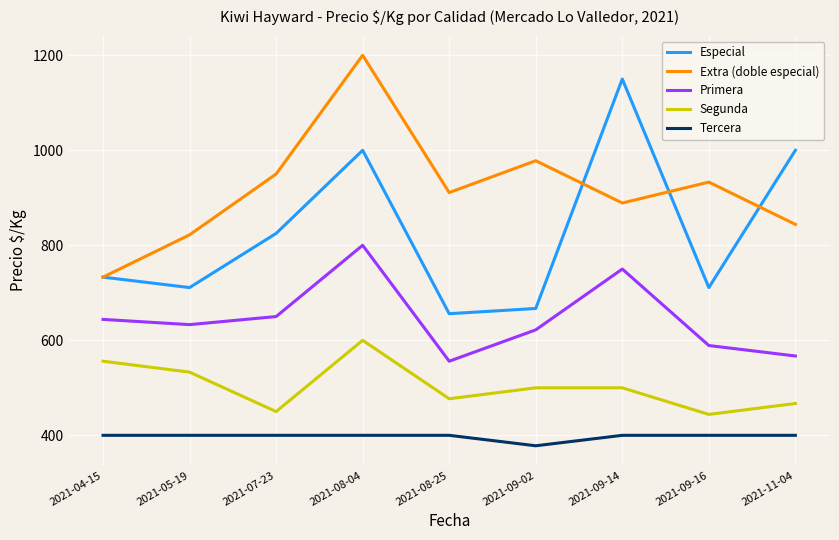

Which series has the largest total across all categories?

Extra (doble especial)